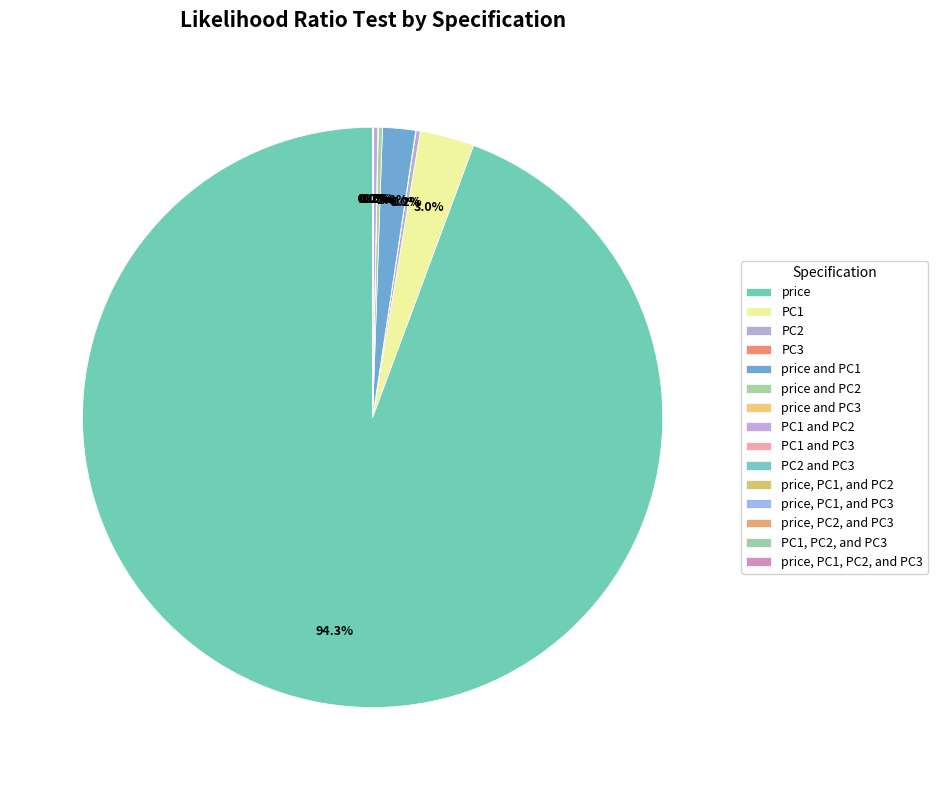

What is the largest slice in the pie chart?

price